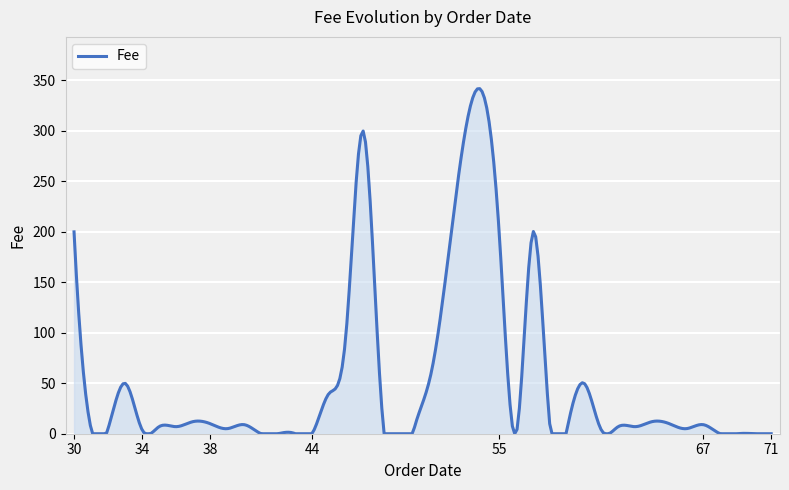

Count the number of categories in the chart.

300